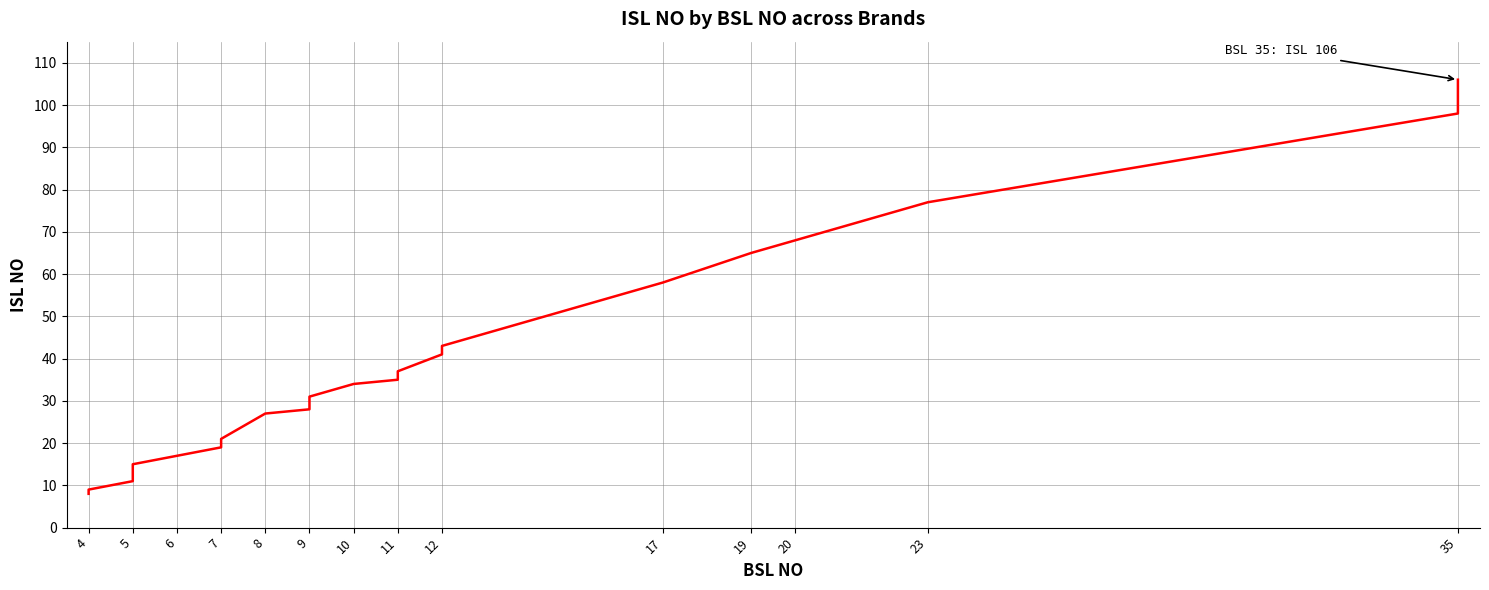

What is the smallest value displayed?

8